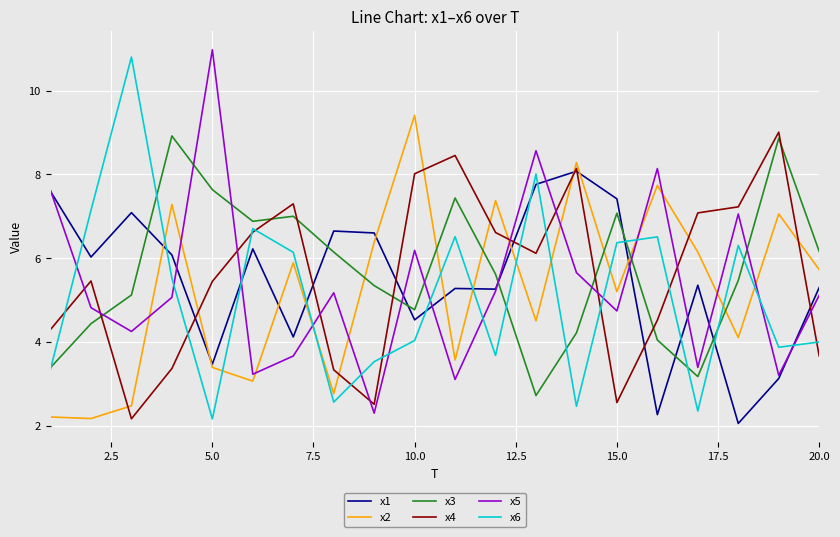

What is the lowest value of the x4 series?

2.2